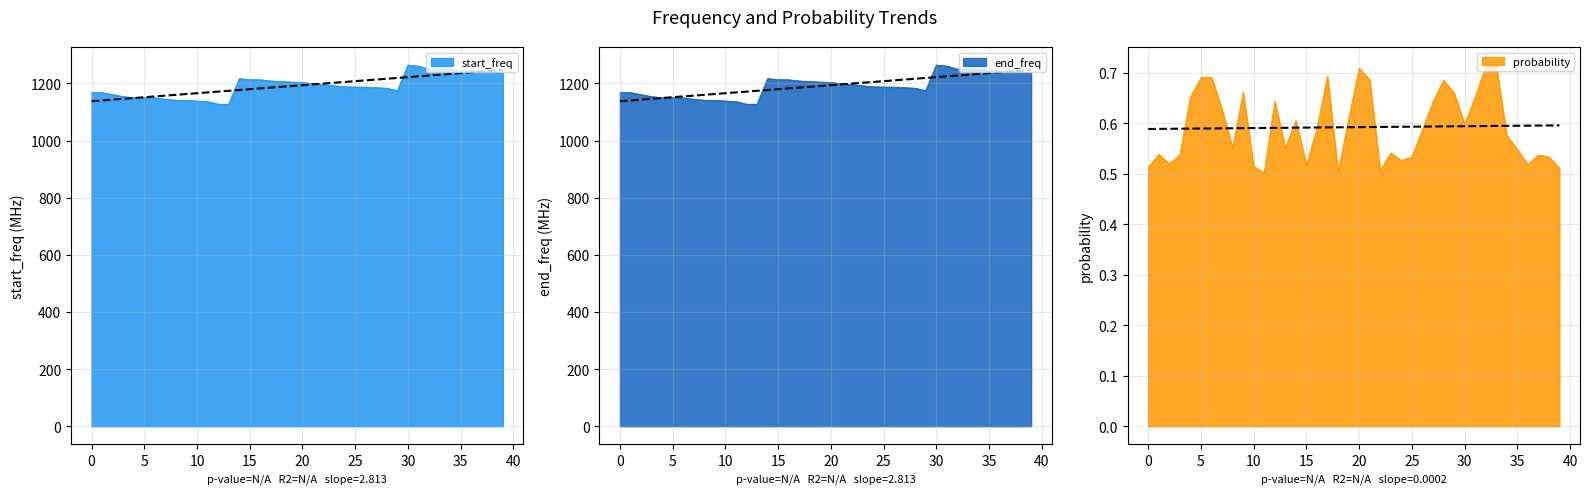

What is the difference between the end_freq values at 23 and 5?

42.1